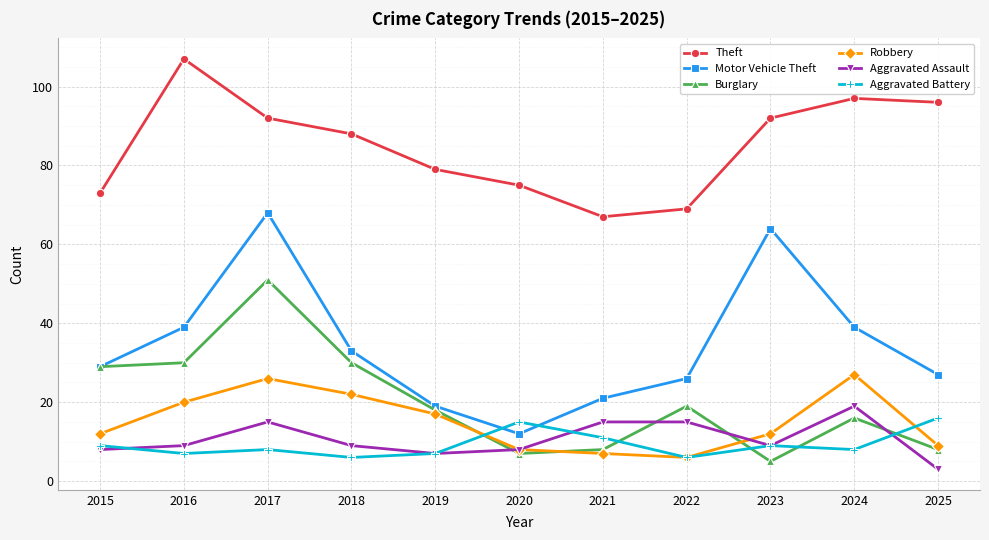

True or false: Theft has more than 1 interior local peaks.

True